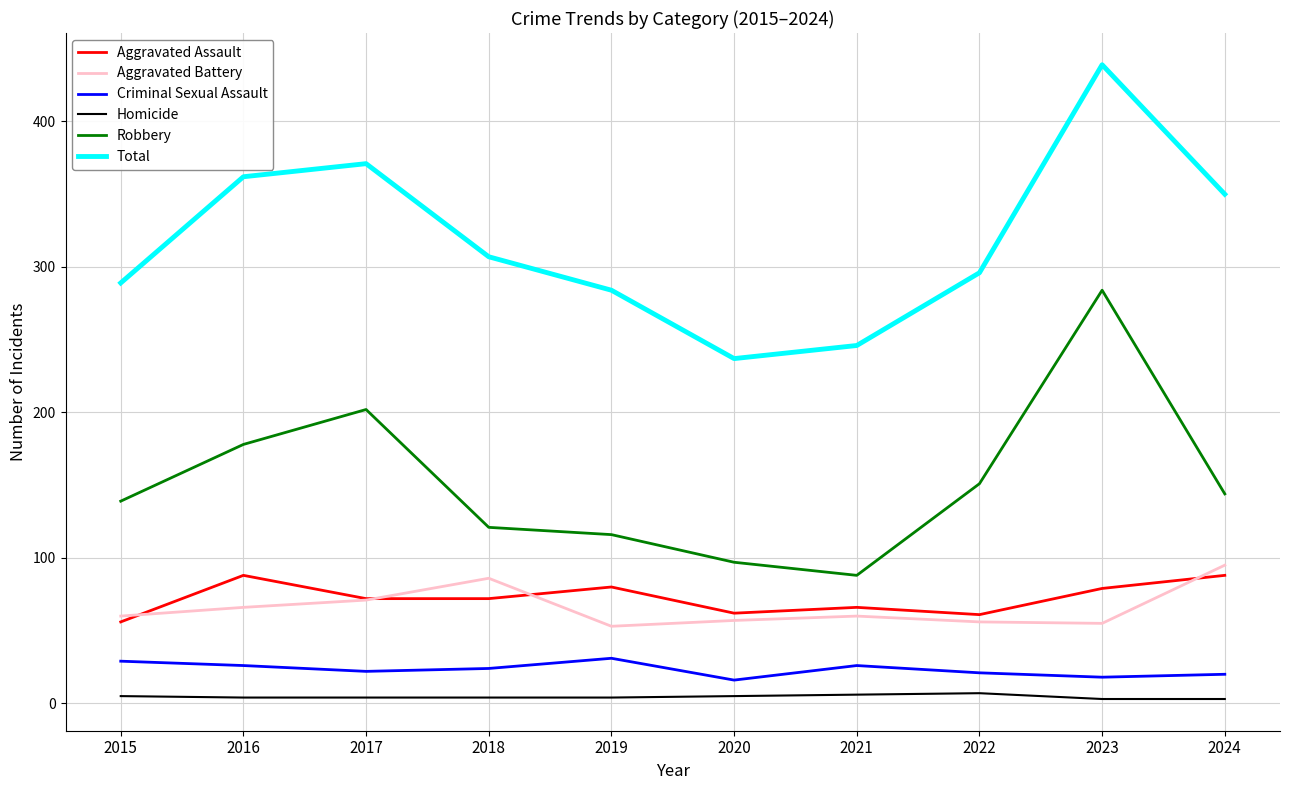

What is the difference between the highest and lowest values at 2022?

289